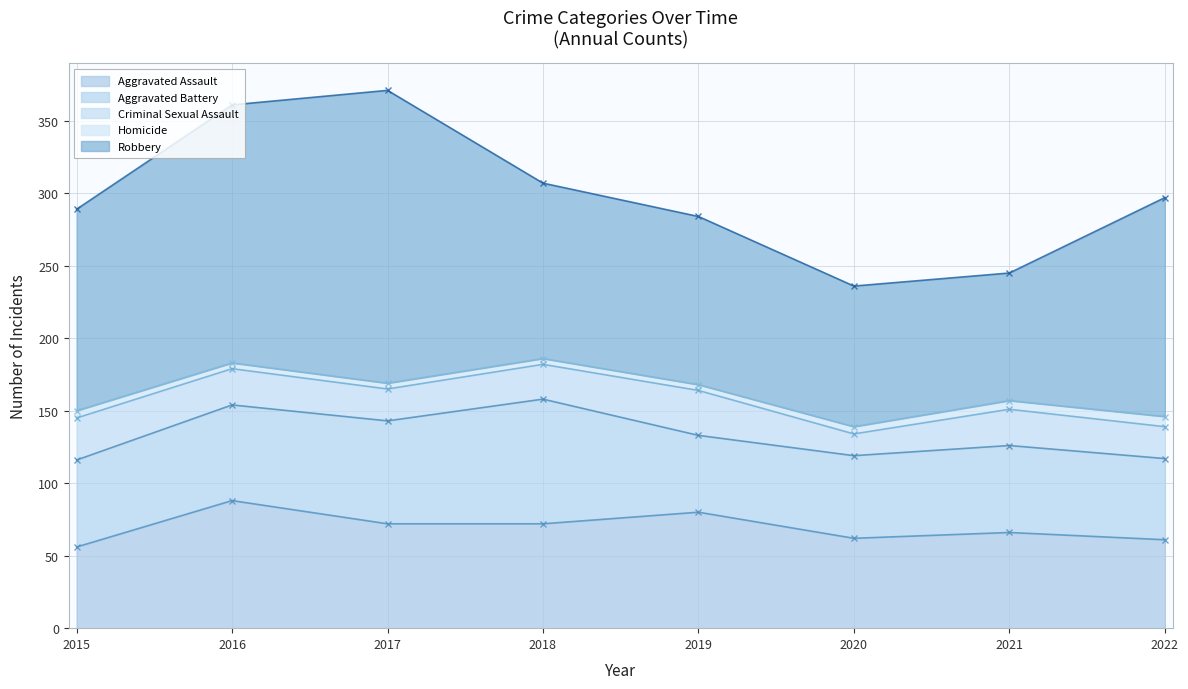

Reading left to right, extract all data points from this chart.

Aggravated Assault: 2015=56	2016=88	2017=72	2018=72	2019=80	2020=62	2021=66	2022=61
Aggravated Battery: 2015=60	2016=66	2017=71	2018=86	2019=53	2020=57	2021=60	2022=56
Criminal Sexual Assault: 2015=29	2016=25	2017=22	2018=24	2019=31	2020=15	2021=25	2022=22
Homicide: 2015=5	2016=4	2017=4	2018=4	2019=4	2020=5	2021=6	2022=7
Robbery: 2015=139	2016=178	2017=202	2018=121	2019=116	2020=97	2021=88	2022=151